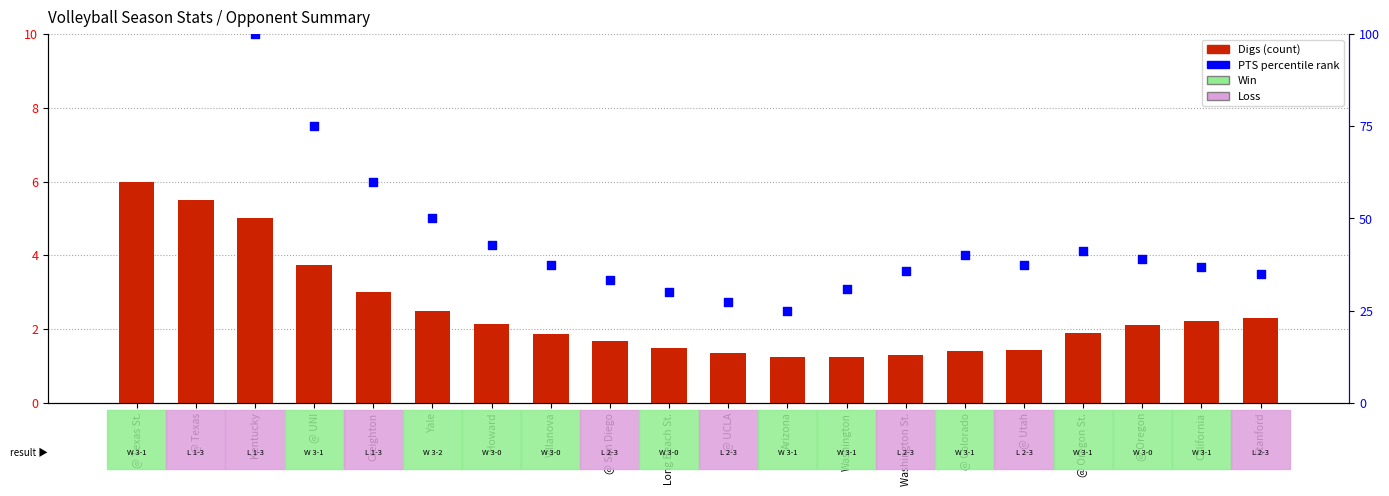

Which series has the widest spread of Y values?

PTS percentile rank